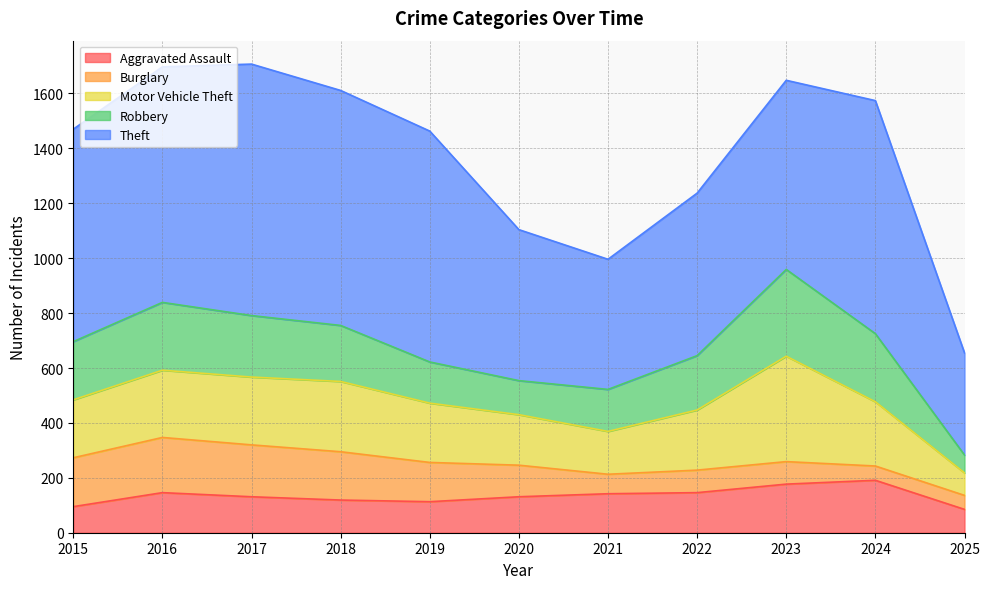

Which category has the highest value across all series?

2017